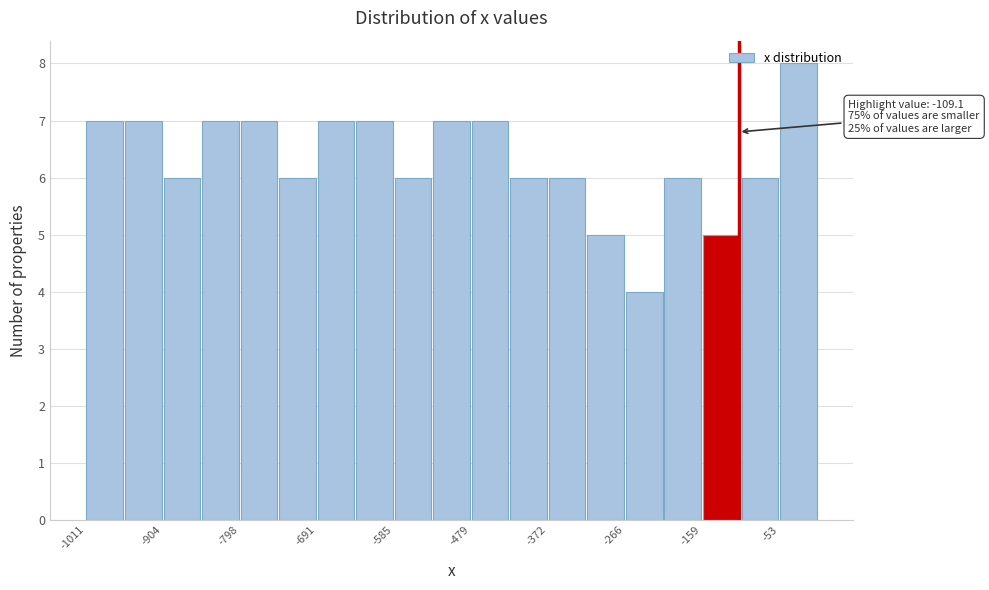

Around what value on the x-axis is the tallest bar? Give the approximate position of its centre, as read against the axis.

-20